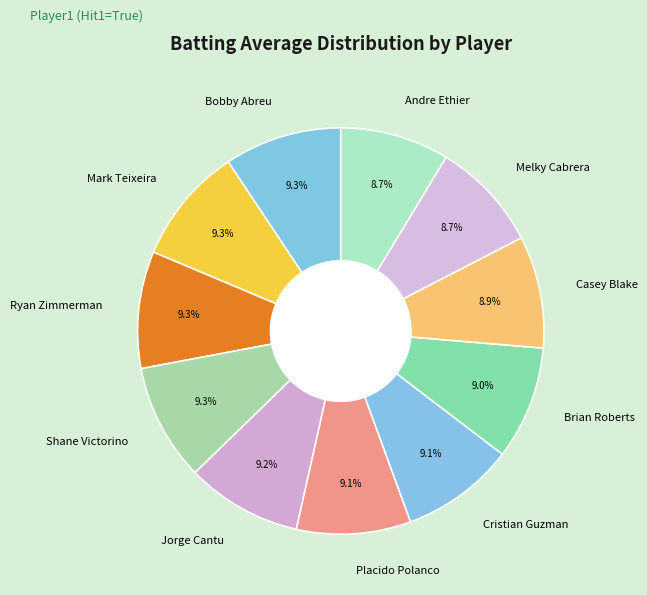

Is Casey Blake the majority of the pie?

No